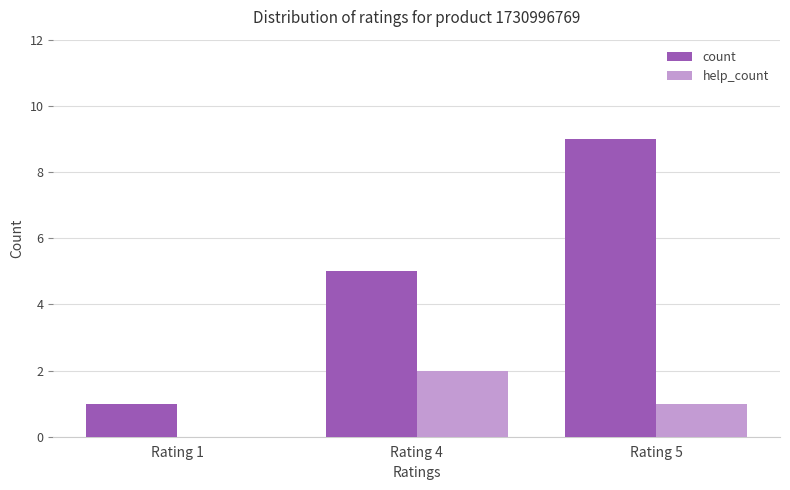

Are the bars horizontal?

No